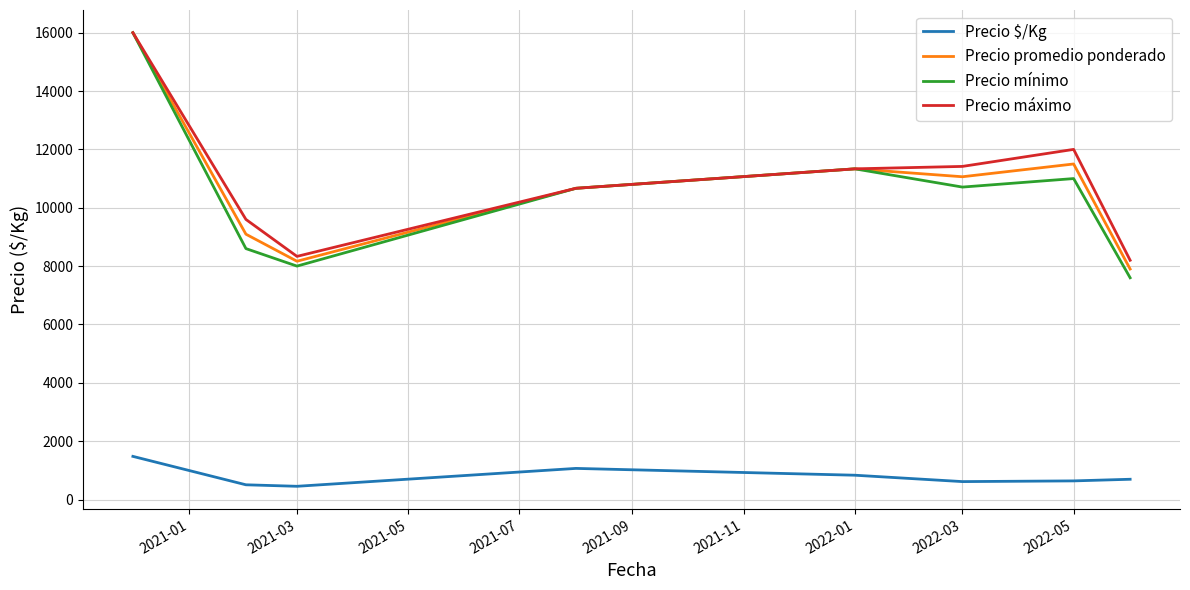

True or false: Precio mínimo and Precio $/Kg cross at least once.

False